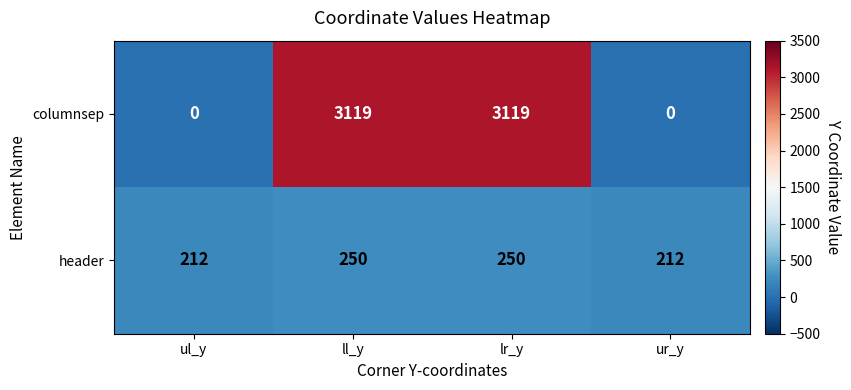

List the series in order of their overall mean, lowest first.

header, columnsep